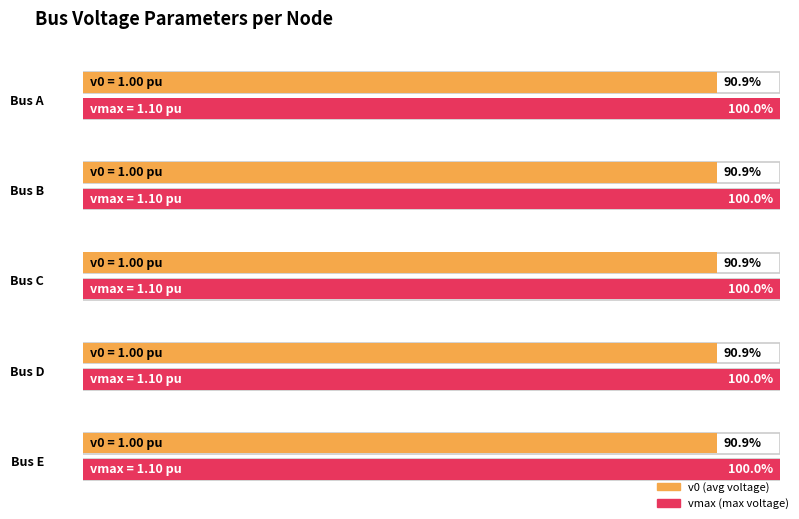

What is the smallest value displayed?

0.9